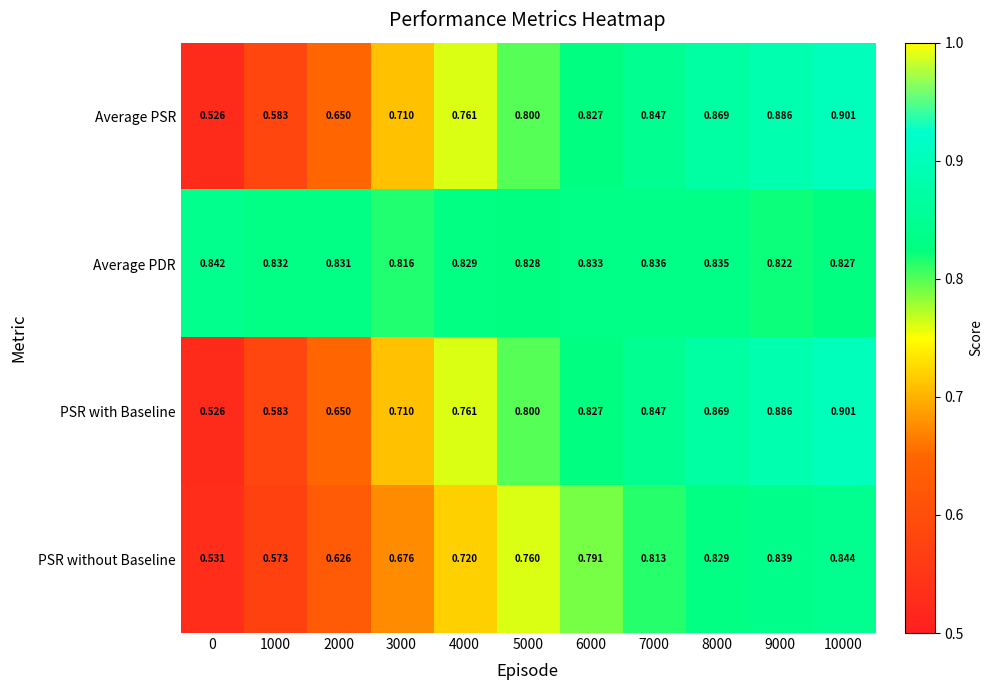

Which series has the largest total across all categories?

Average PDR